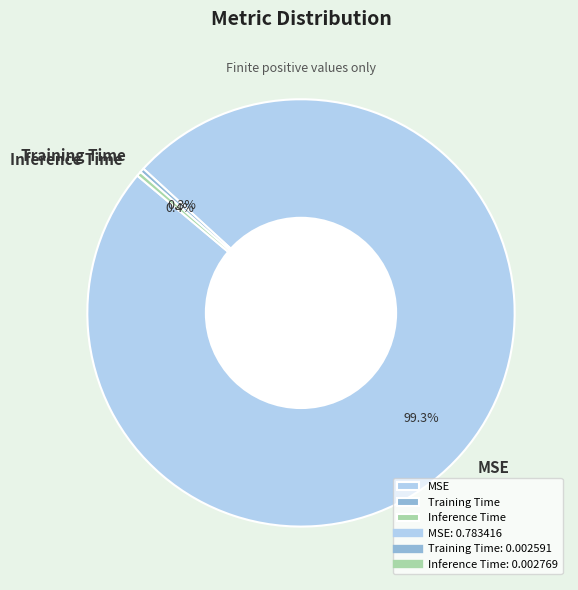

Which slice is the largest?

MSE